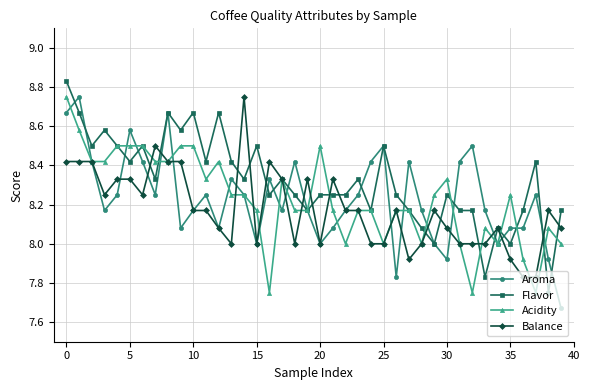

At how many categories does at least one series exceed 7?

40